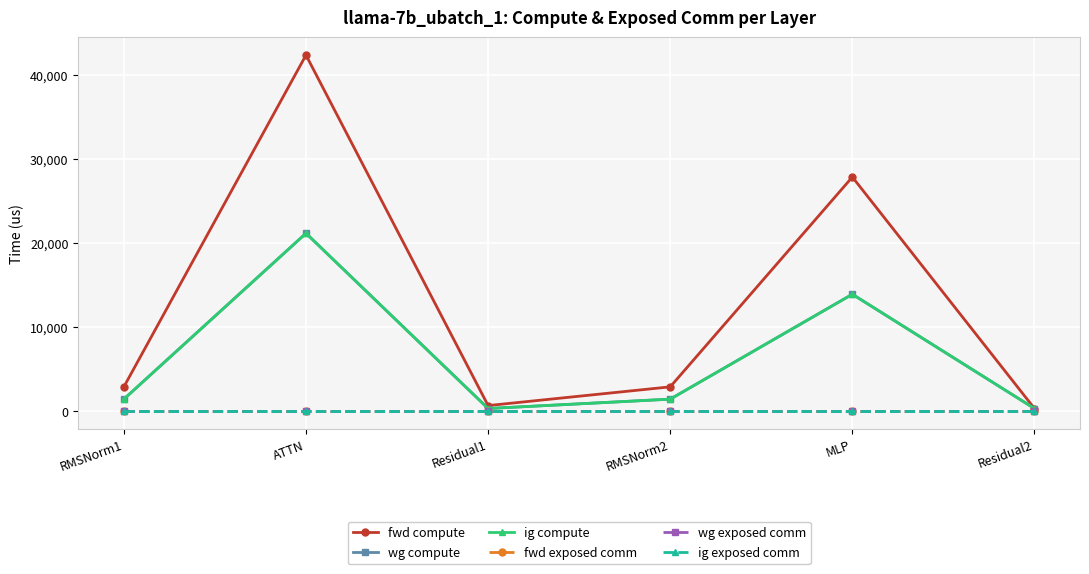

Which series has the largest total across all categories?

fwd compute